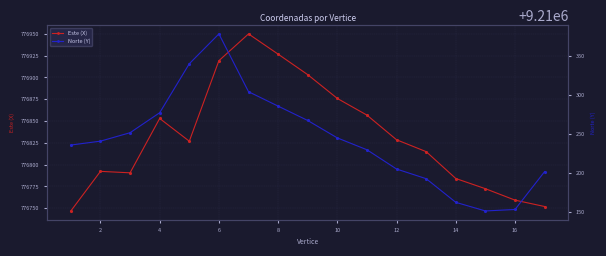

What is the difference between the maximum and minimum values in the Norte (Y) series?

227.6